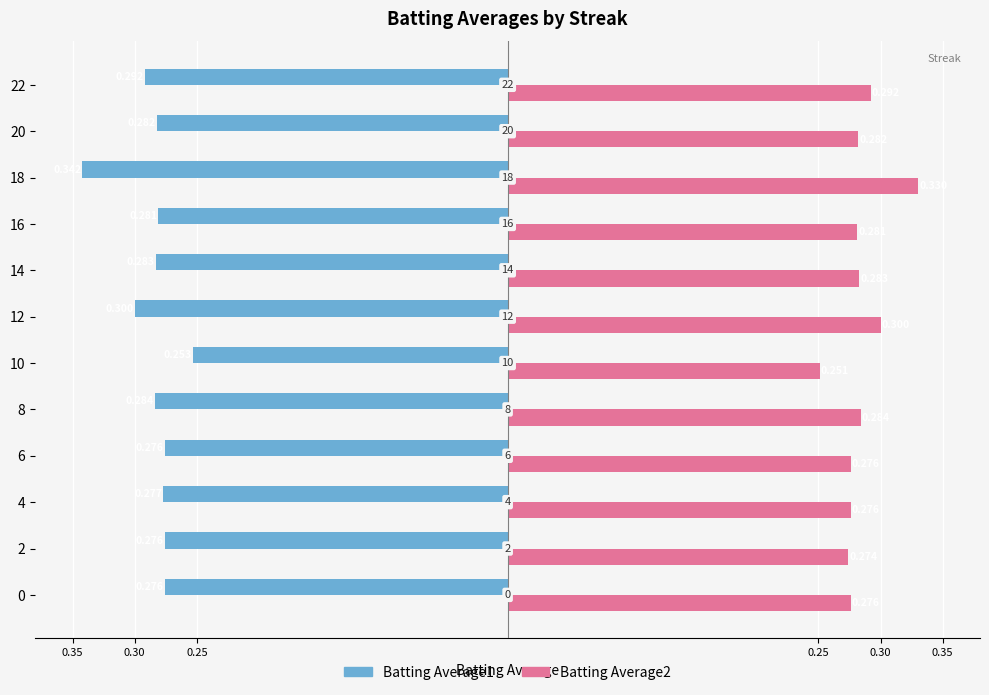

What is the minimum value shown in the chart?

-0.3